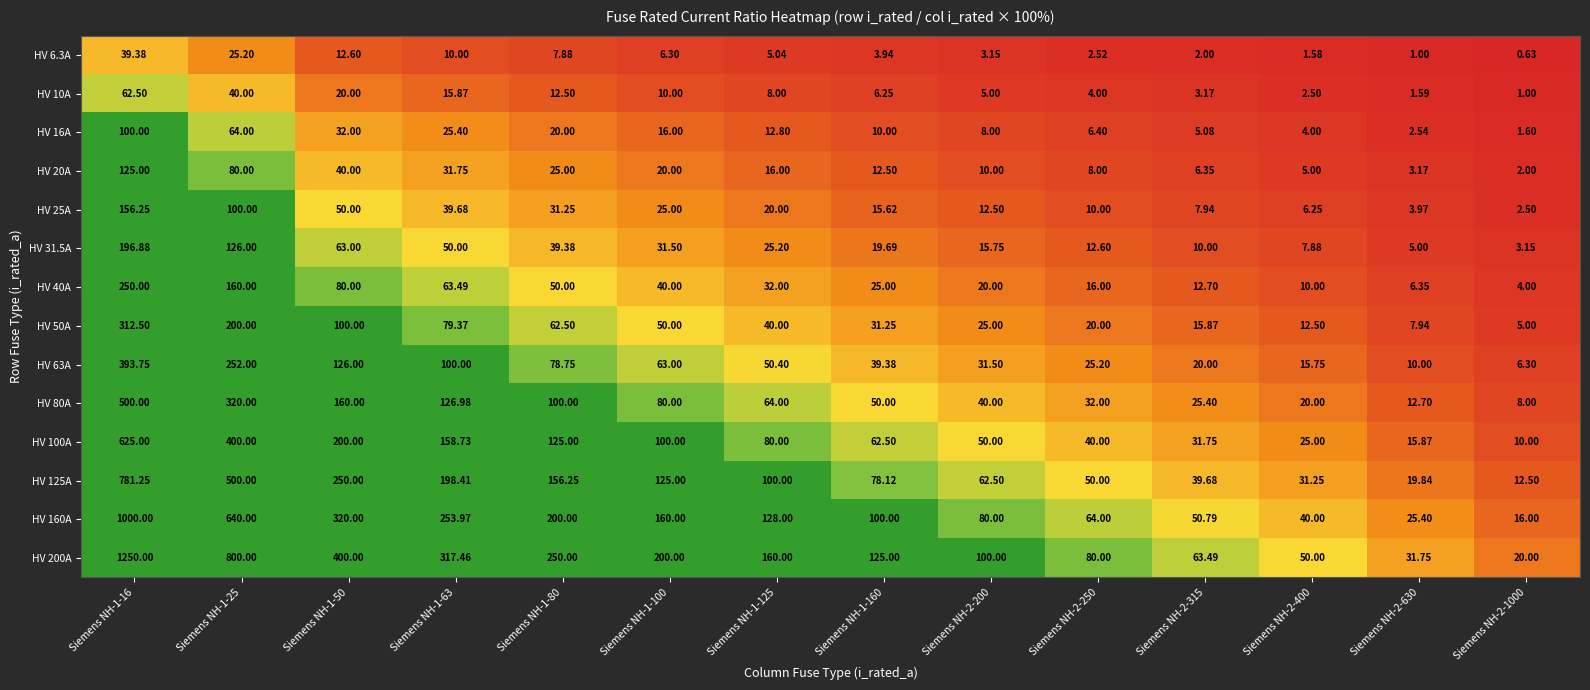

What is the minimum value shown in the chart?

0.6